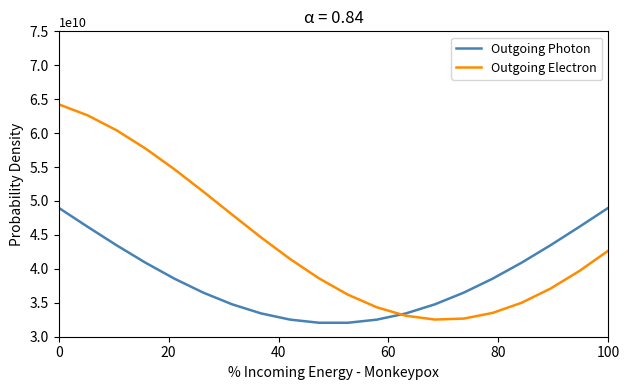

Which series has the largest total across all categories?

Outgoing Electron